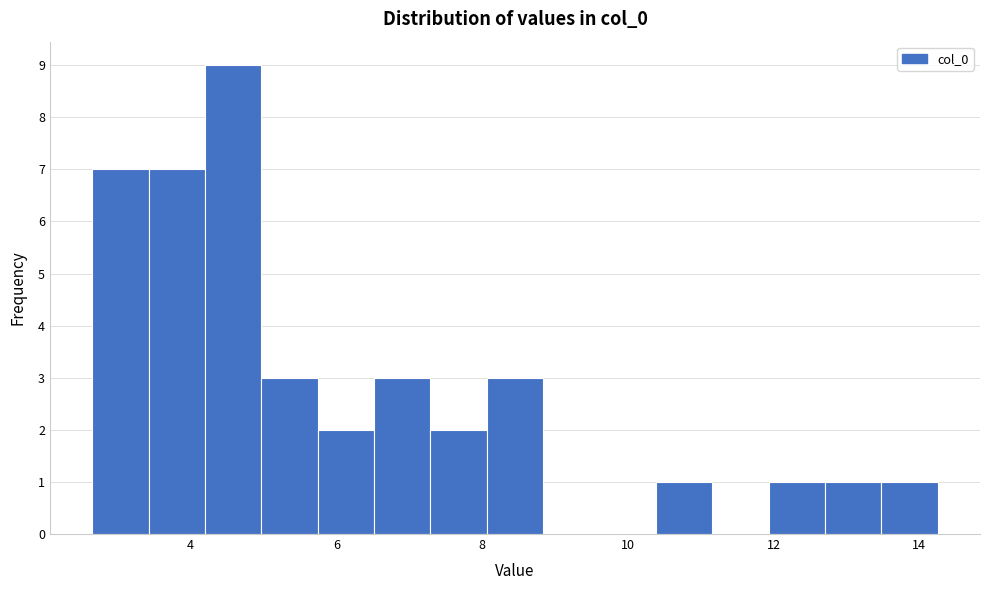

Read against the x-axis, roughly where is the centre of the tallest bar?

4.6